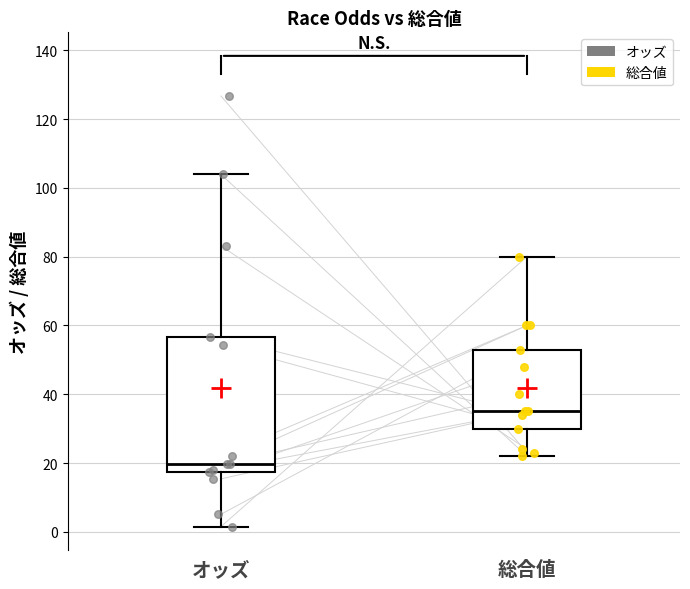

Which box is the tallest, from its lower edge to its upper edge?

オッズ